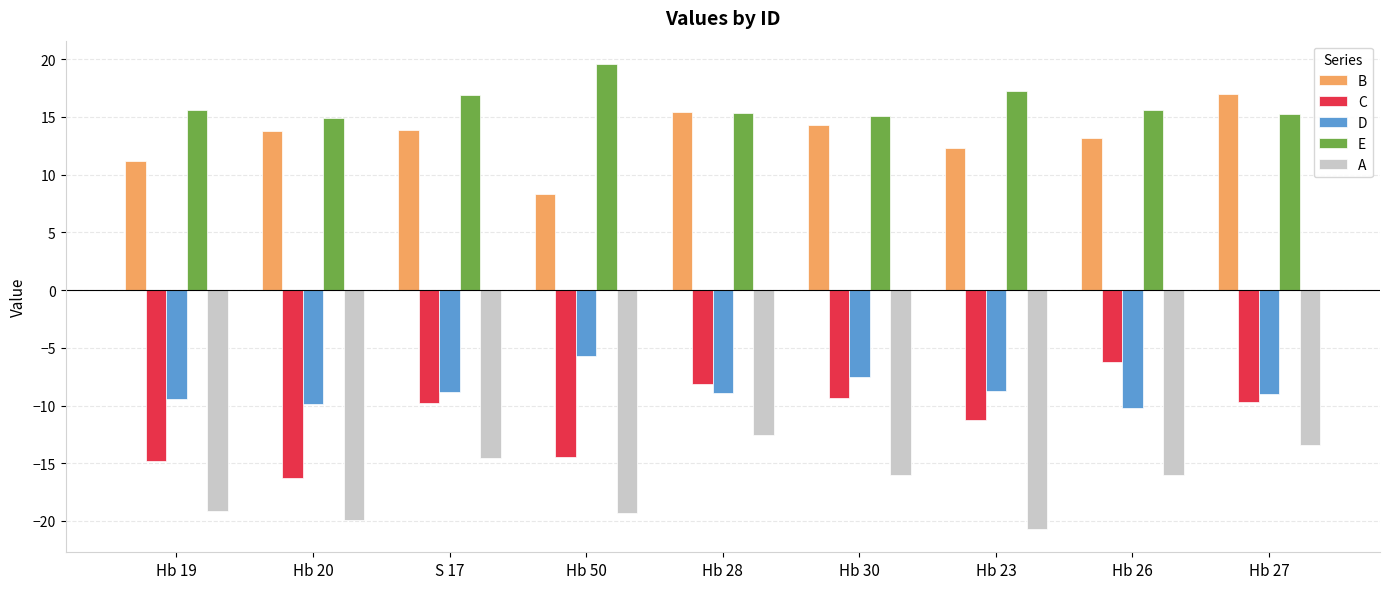

What position from the left is Hb 20?

2